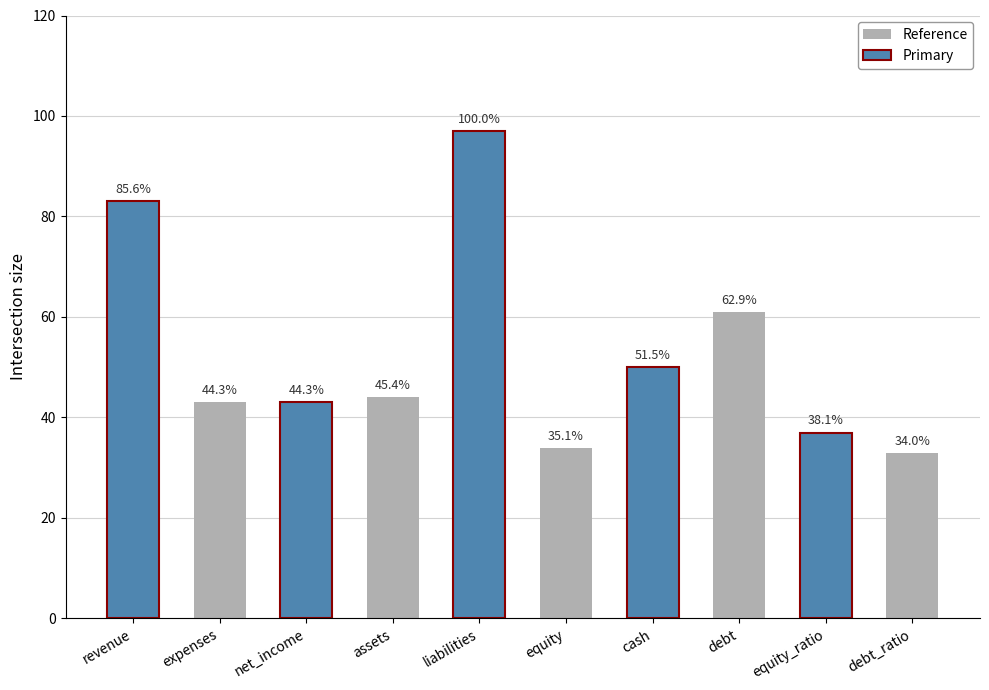

Approximately how many times larger is the value at assets compared to expenses?

1.0